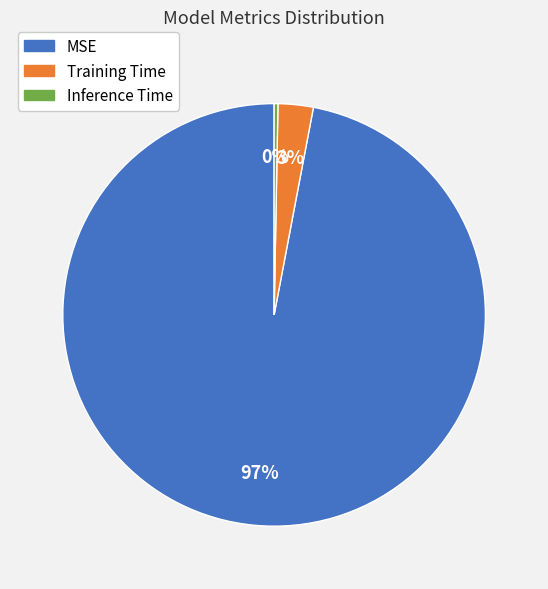

Does any single category account for the majority?

Yes